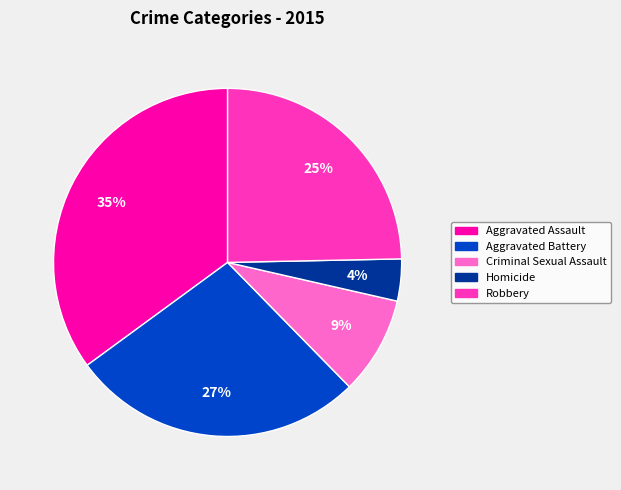

Approximately how many times larger is the value at Aggravated Assault compared to Criminal Sexual Assault?

3.9